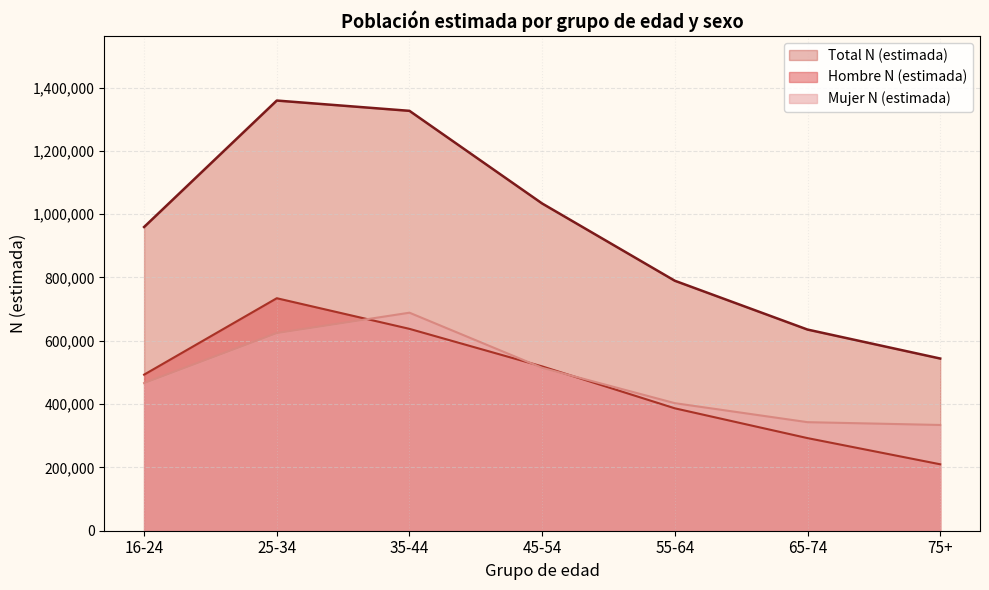

Where is Mujer N (estimada) nearest to the value 511425?

45-54